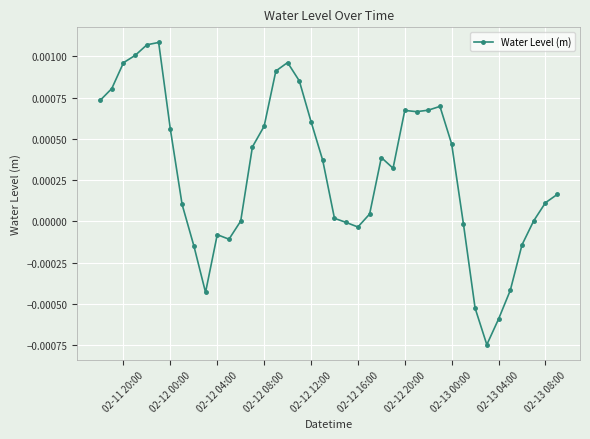

How many points are higher than both their immediate neighbors (excluding endpoints)?

6